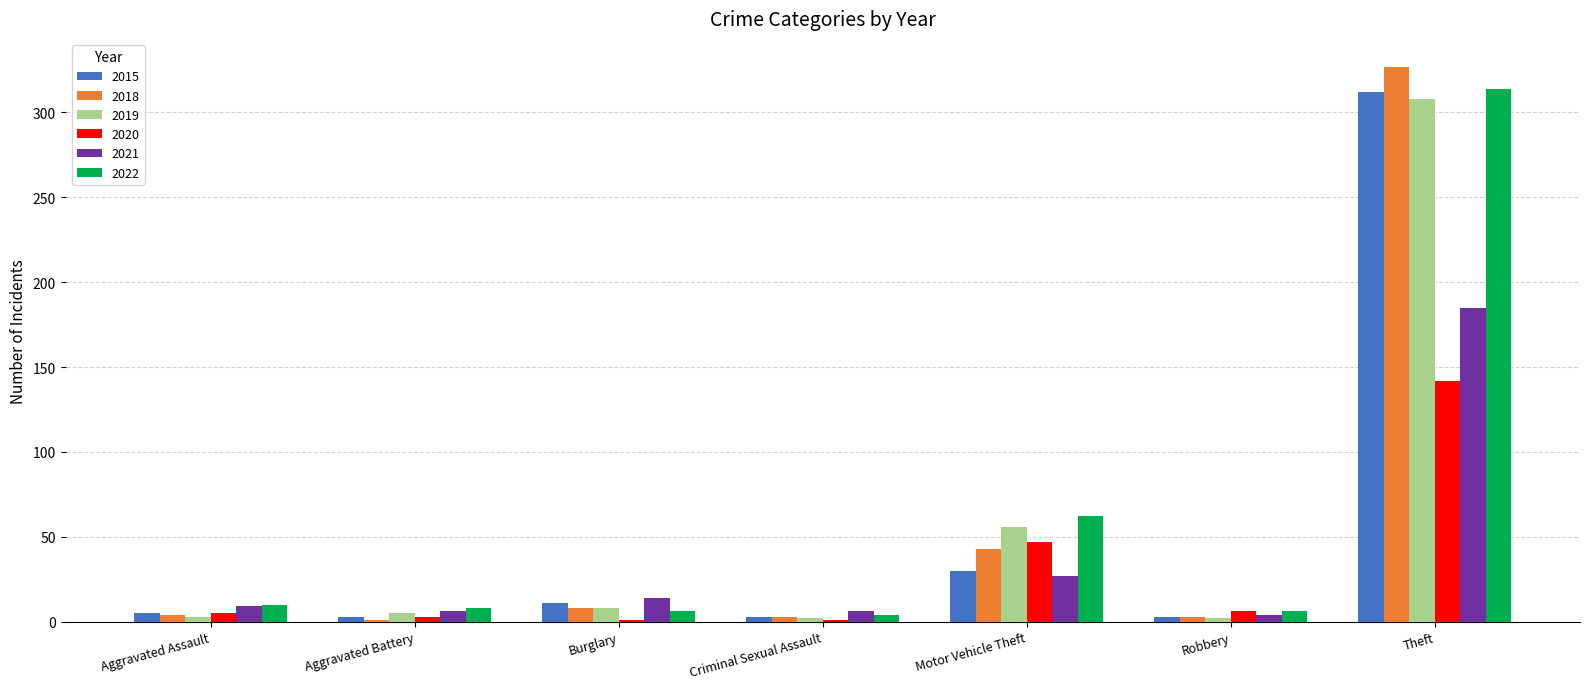

Which series has the largest range (max minus min)?

2018